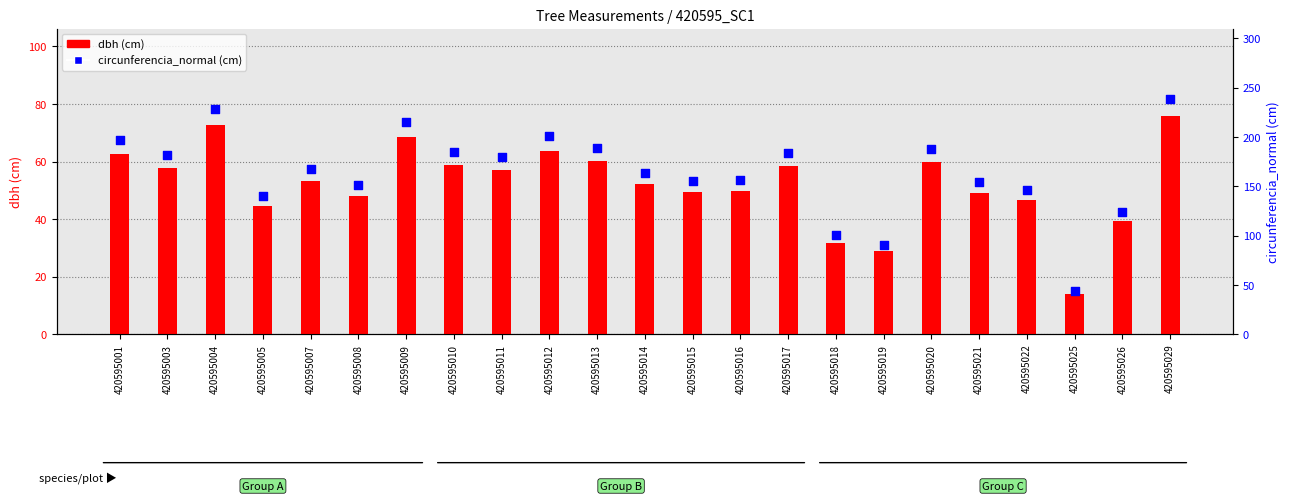

Which series has the largest total across all categories?

circunferencia_normal